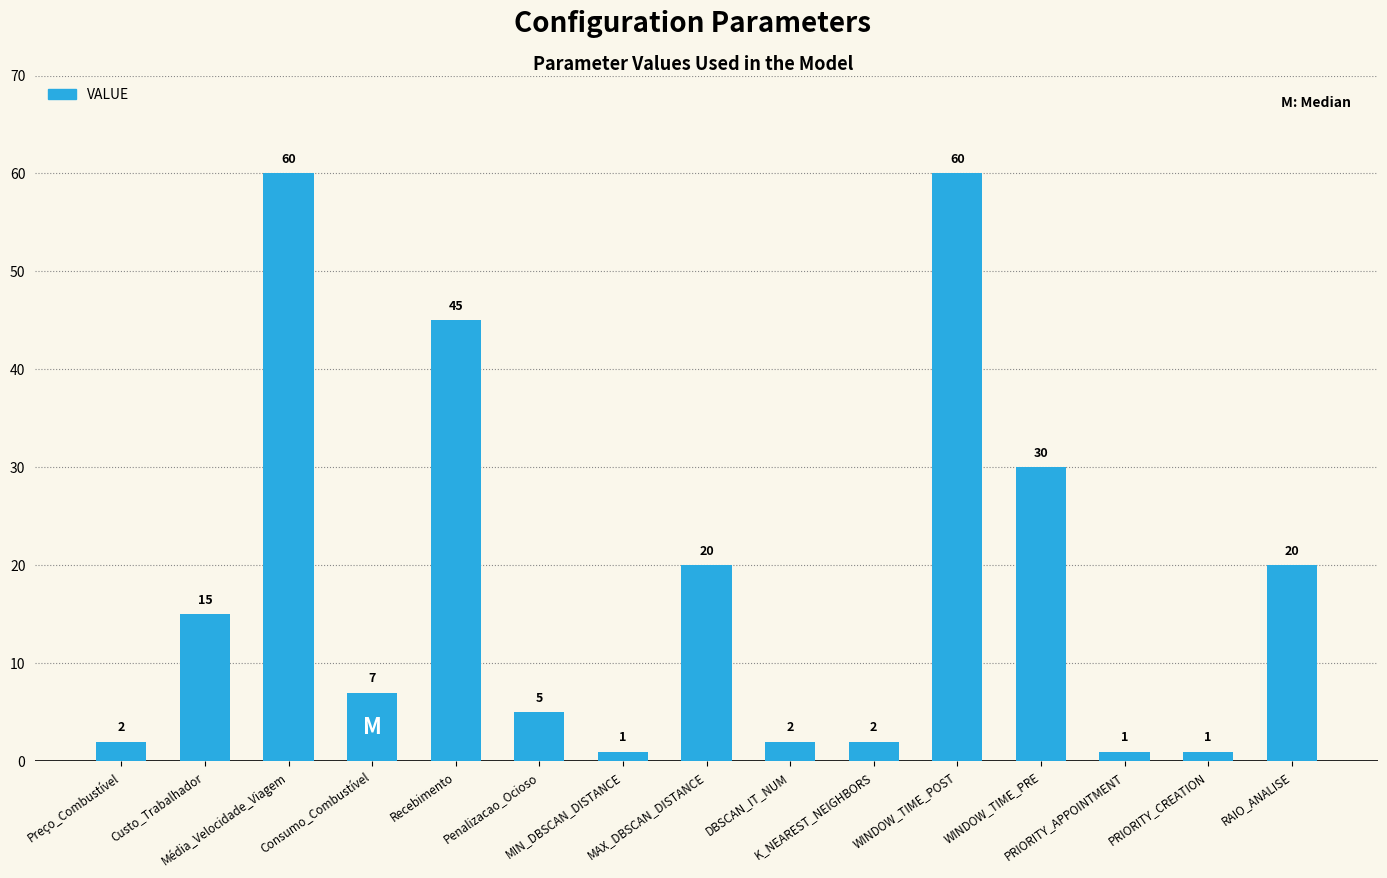

What is the value of the 7th bar from the left?

1